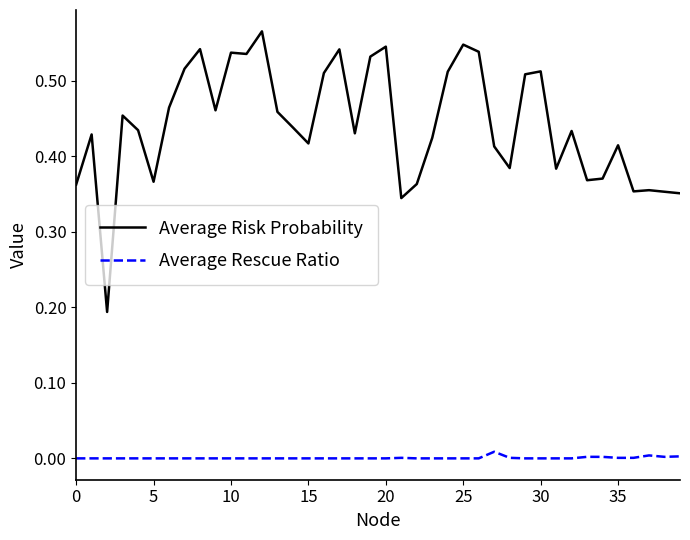

True or false: Average Rescue Ratio has more than 0 interior local peaks.

True